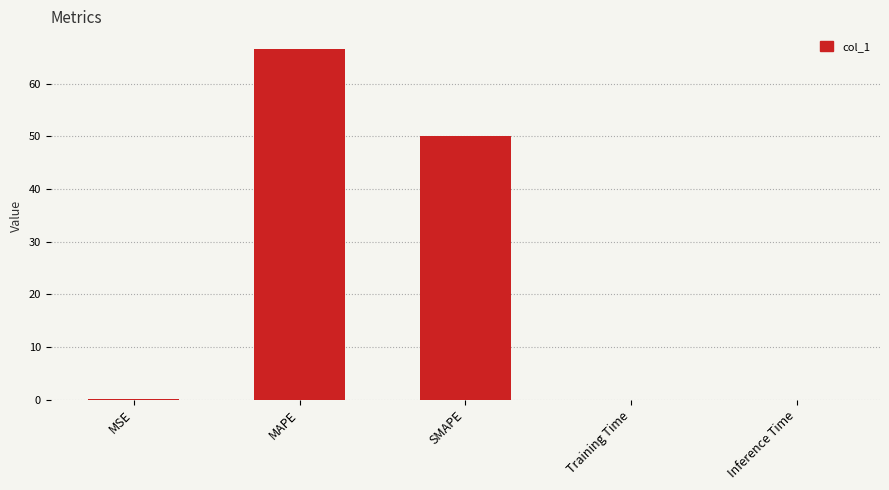

Is it true that the value at Training Time is 0.0?

True